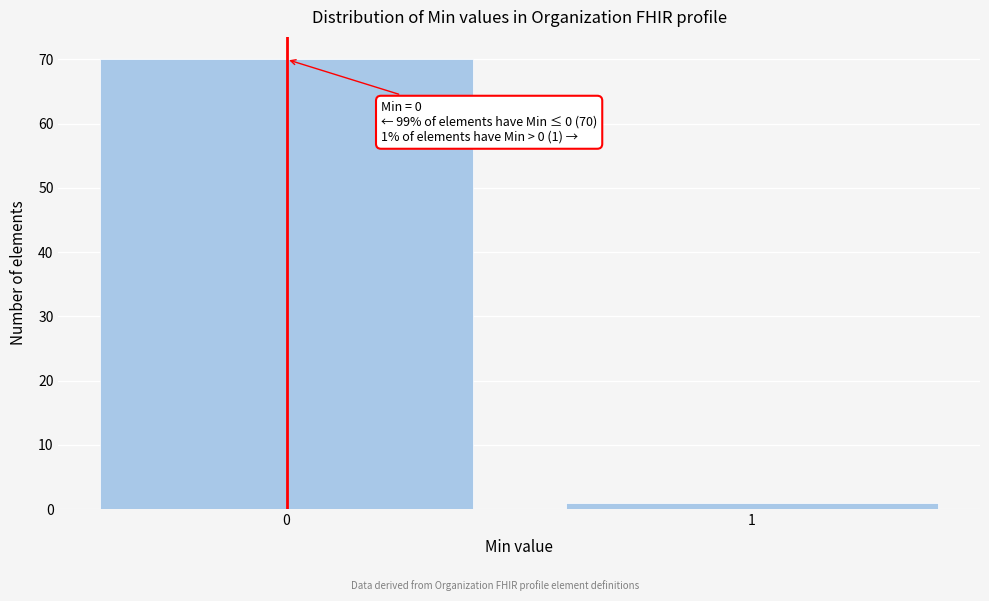

Reading left to right, what are all the values shown in this chart?

0=70	1=1